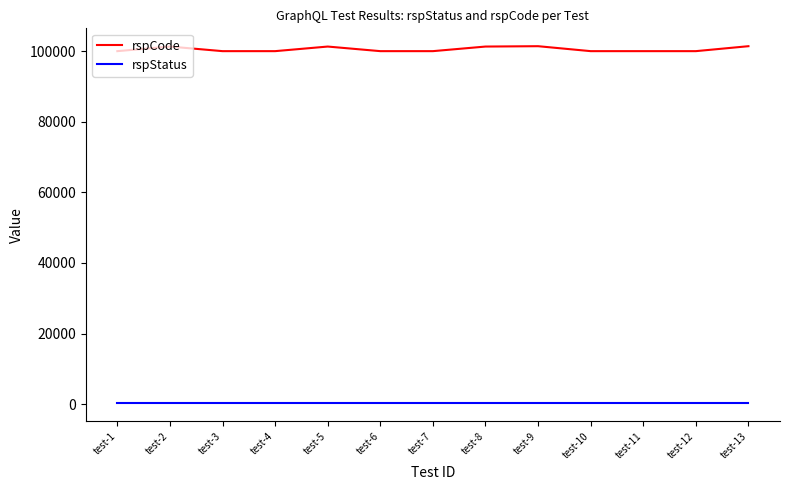

Which series has the largest range (max minus min)?

rspCode